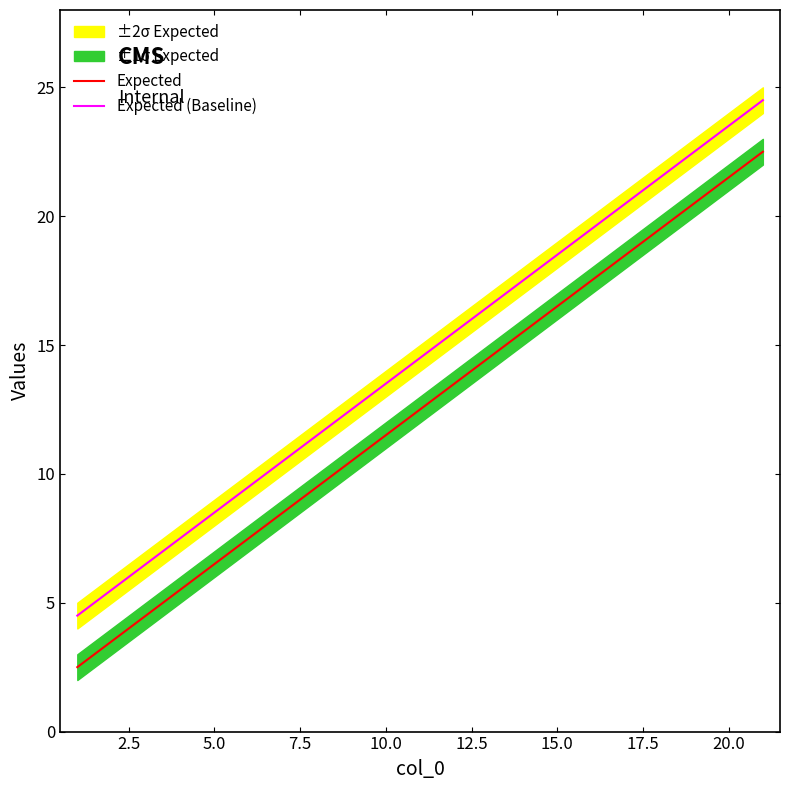

Is this an area chart (filled region under the line)?

No